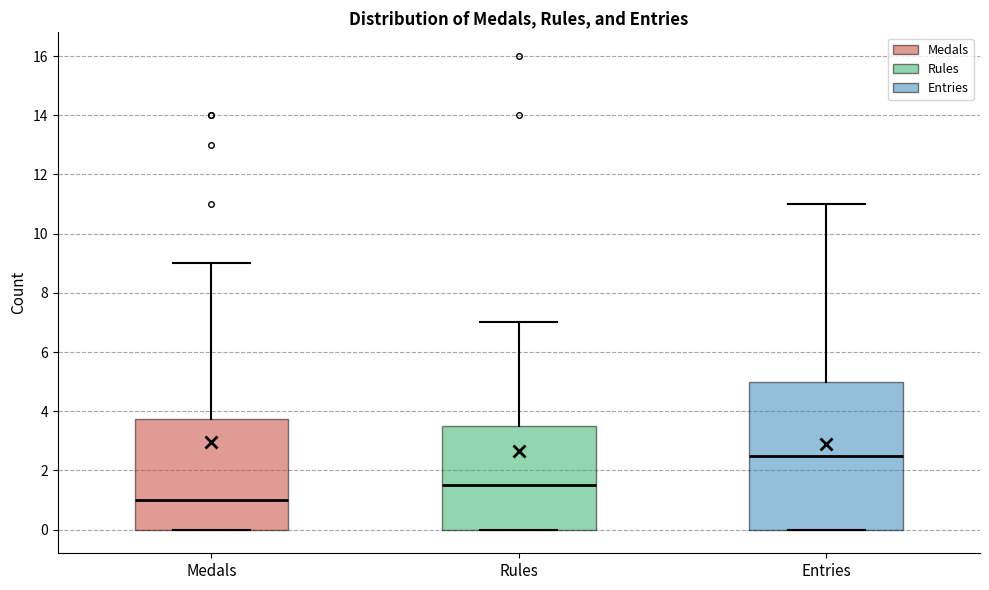

Reading left to right, read every box against the y-axis: the position of its median line, the range the box covers, and the ends of its whiskers. The values are not printed on the chart, so give them approximately, as read against the axis.

Medals: median 1.0, box 0.0 to 3.8, whiskers 0.0 to 9.0
Rules: median 1.6, box 0.0 to 3.6, whiskers 0.0 to 7.0
Entries: median 2.6, box 0.0 to 5.0, whiskers 0.0 to 11.0